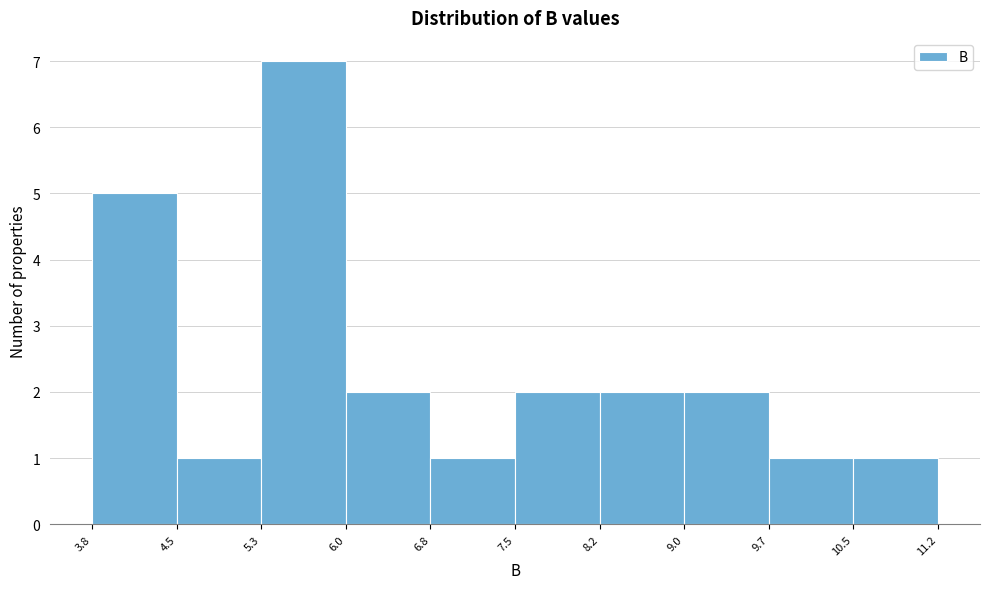

How tall is the bar that spans 9.0 to 9.7 on the x-axis? The values are not printed on the chart, so give them approximately, as read against the axis.

2